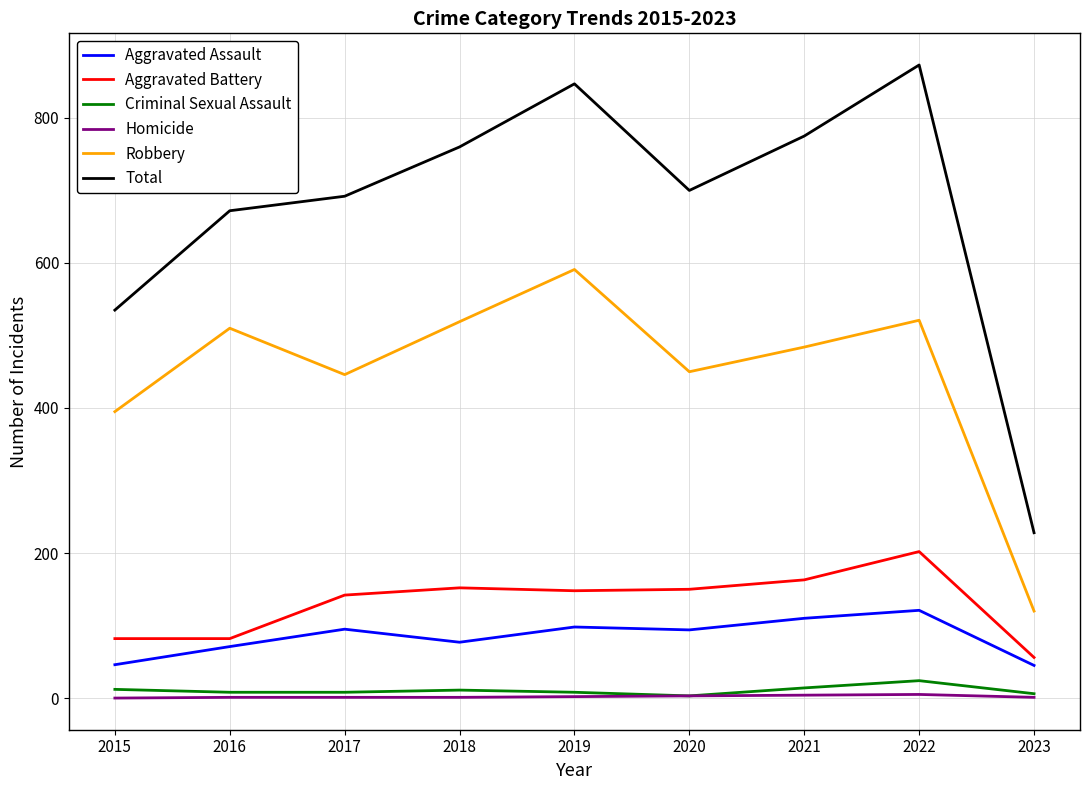

How many values in the Total series are below 700?

4